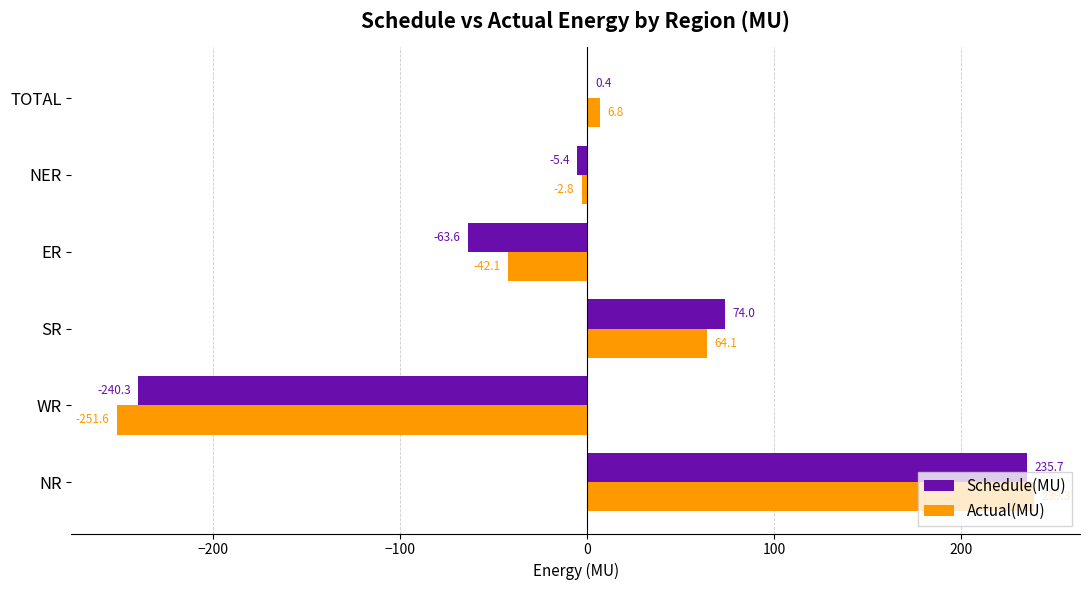

Which series has the largest total across all categories?

Actual(MU)